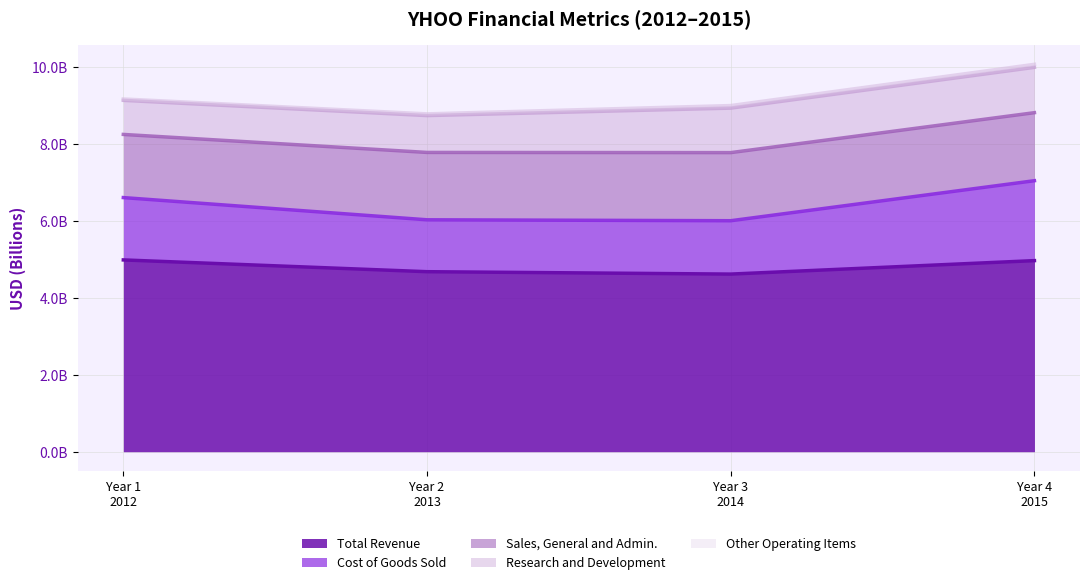

What is the average value of the Sales, General and Admin. series?

1733081500